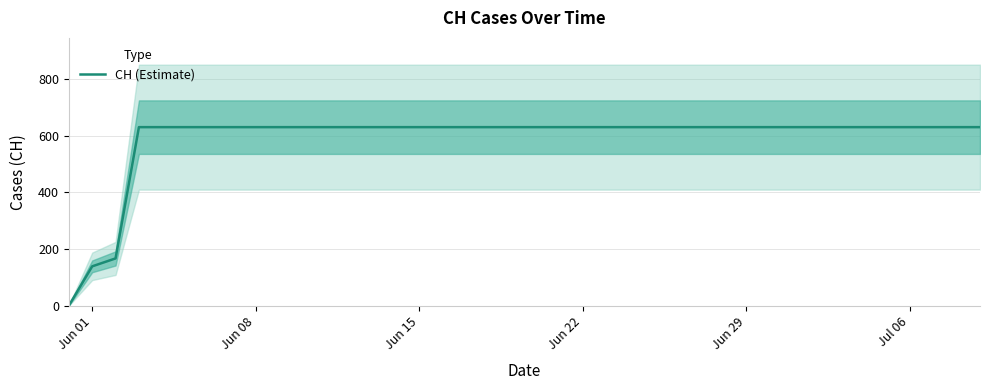

How many distinct data groups are displayed?

1